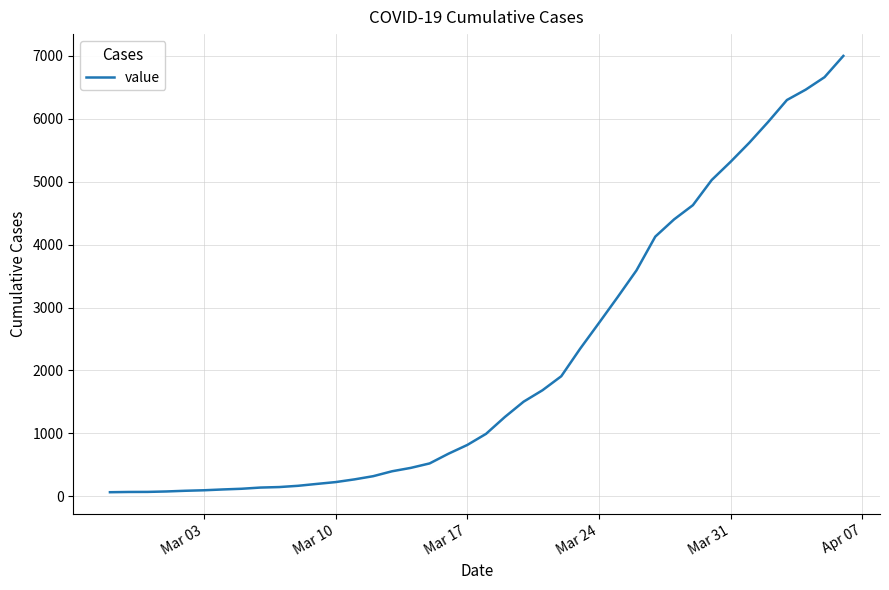

What is the average value?

2143